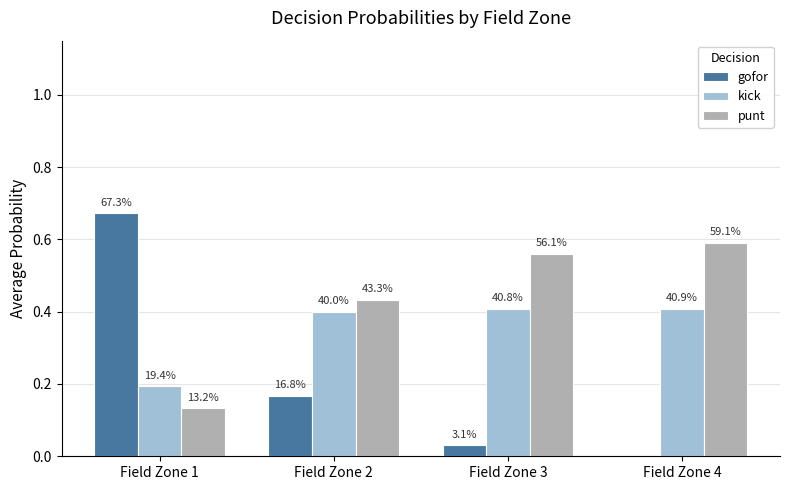

How many groups of bars are there?

4